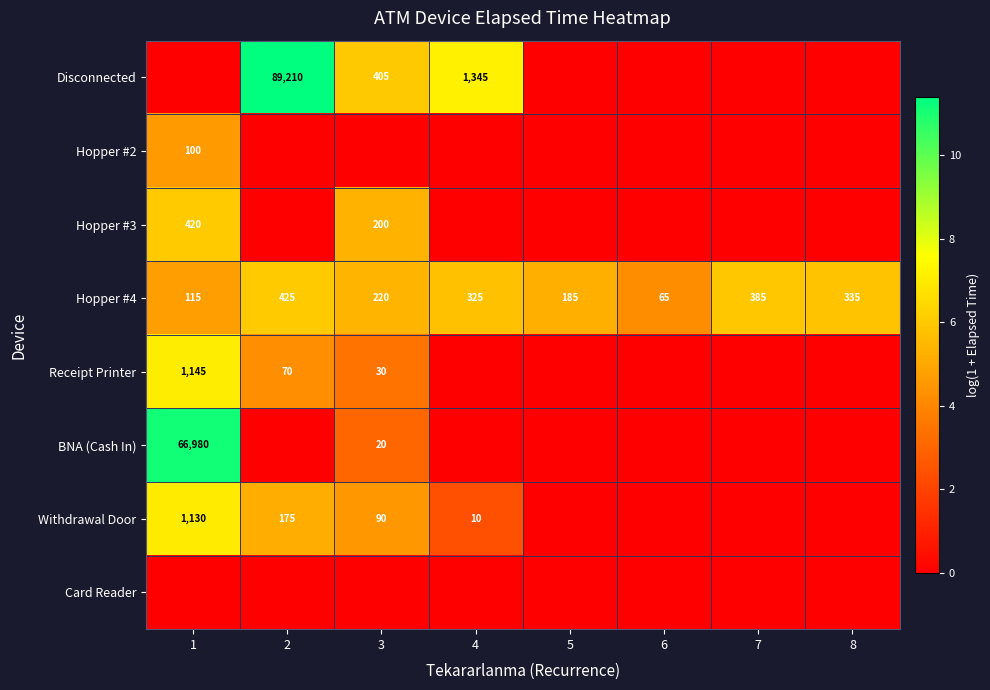

What is the difference between the maximum and minimum values in the Hopper #4 series?

360